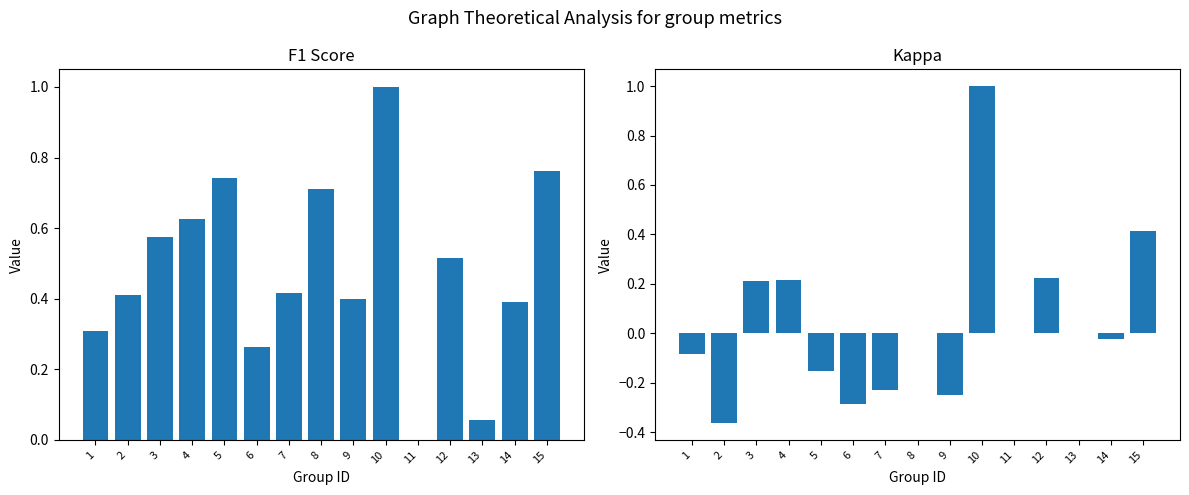

Which has a higher value, 3 or 9?

3